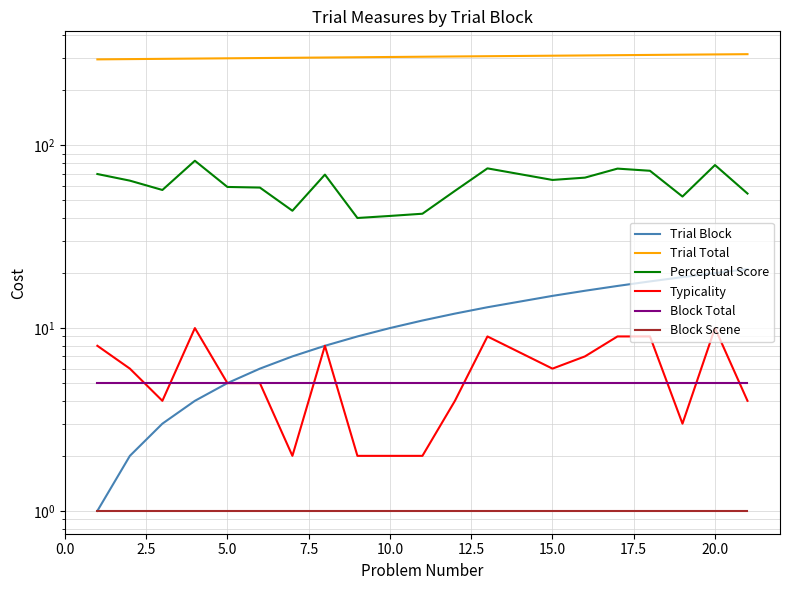

What is the value of the Block Scene point at the 11th from the left?

1.0